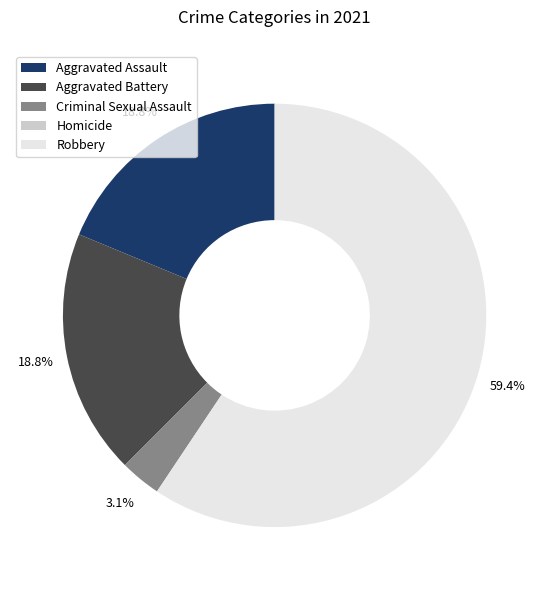

Which slice is the largest?

Robbery